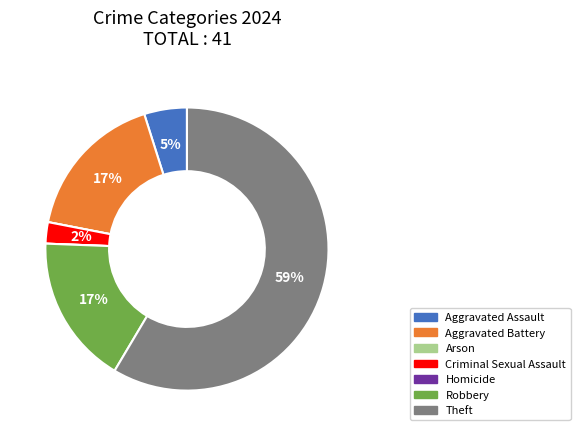

The Criminal Sexual Assault slice represents 2% of the pie. True or false?

True